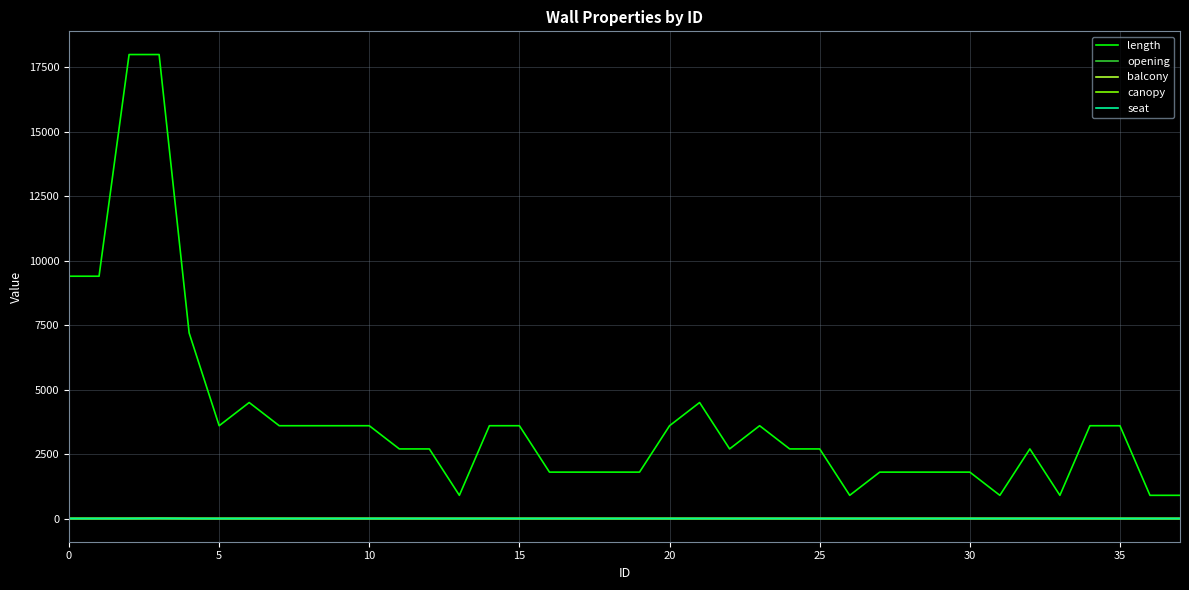

Does the chart have visible grid lines?

Yes